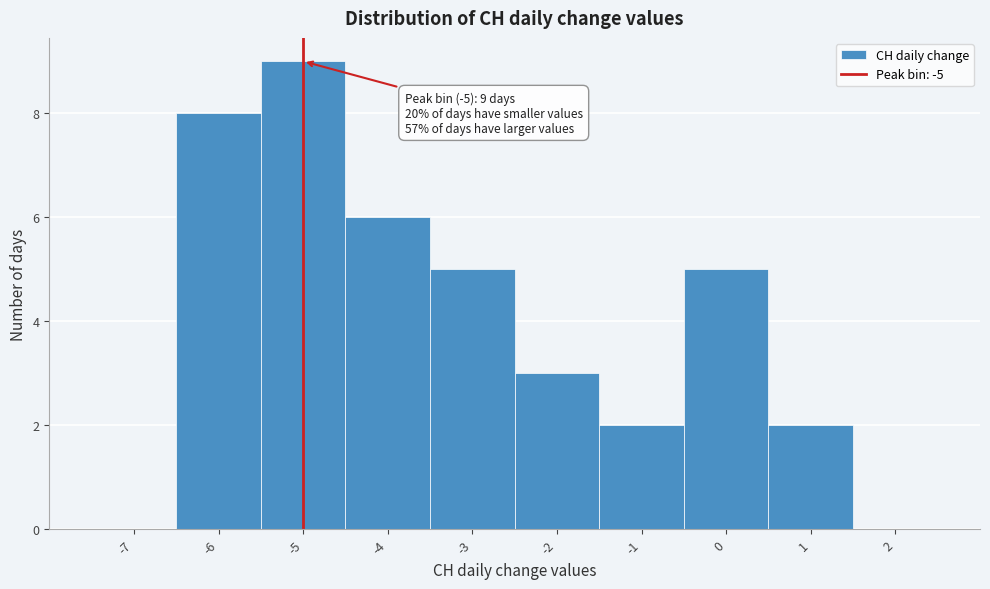

Over which range of the x-axis is the bar tallest?

-5.5 to -4.5